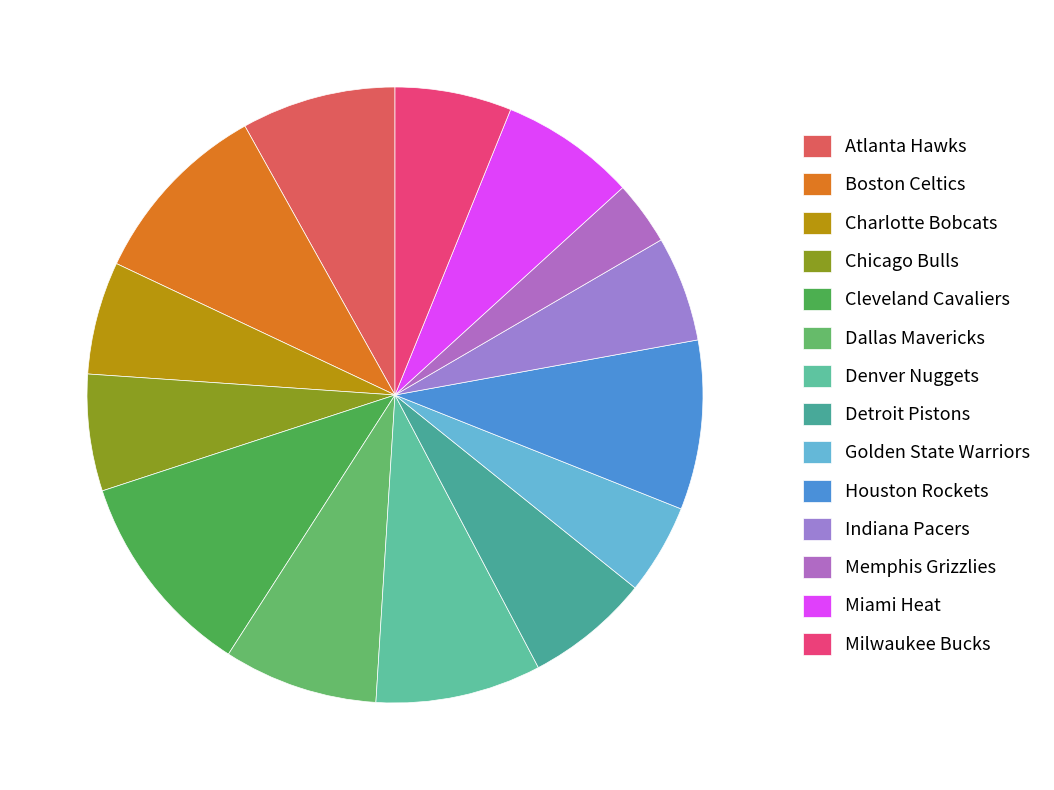

Count the number of slices in the pie.

14